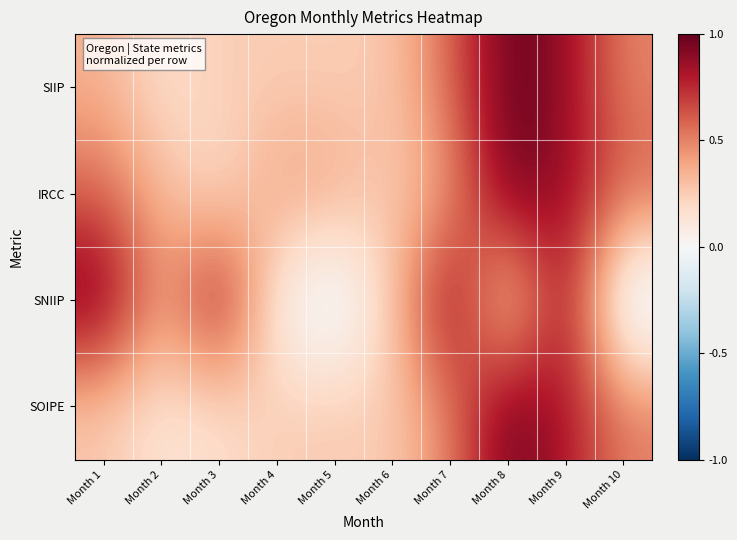

How many series are shown in this chart?

4